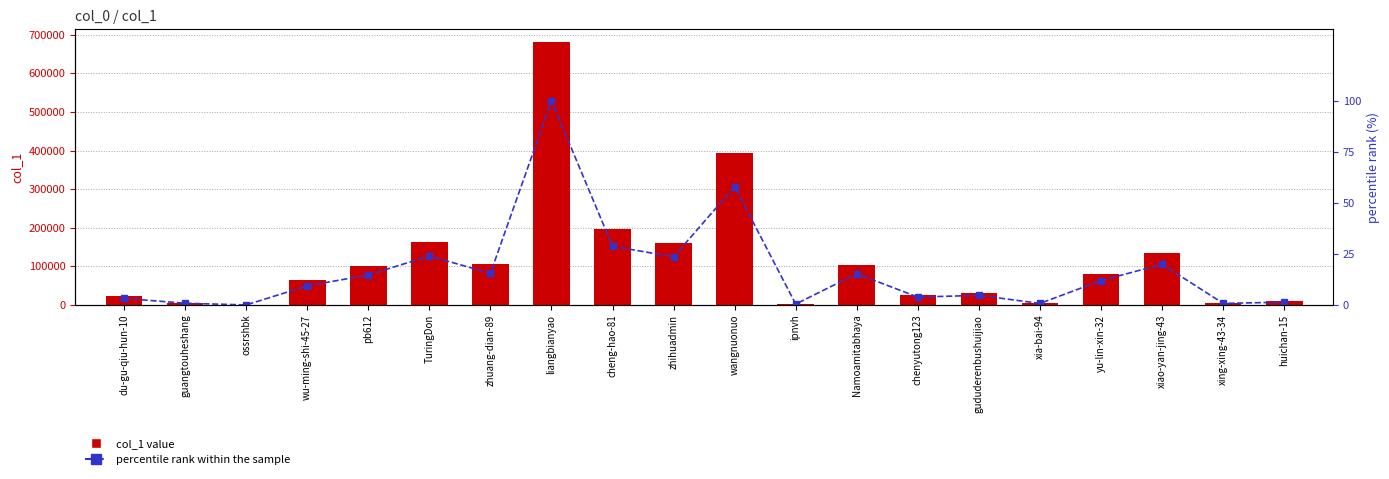

Rank the categories by percentile rank within the sample value from highest to lowest.

liangbianyao, wangnuonuo, cheng-hao-81, TuringDon, zhihuadmin, xiao-yan-jing-43, zhuang-dian-89, Namoamitabhaya, pb612, yu-lin-xin-32, wu-ming-shi-45-27, gududerenbushuijiao, chenyutong123, du-gu-qiu-hun-10, huichan-15, guangtouheshang, xing-xing-43-34, xia-bai-94, ipnvh, ossrshbk